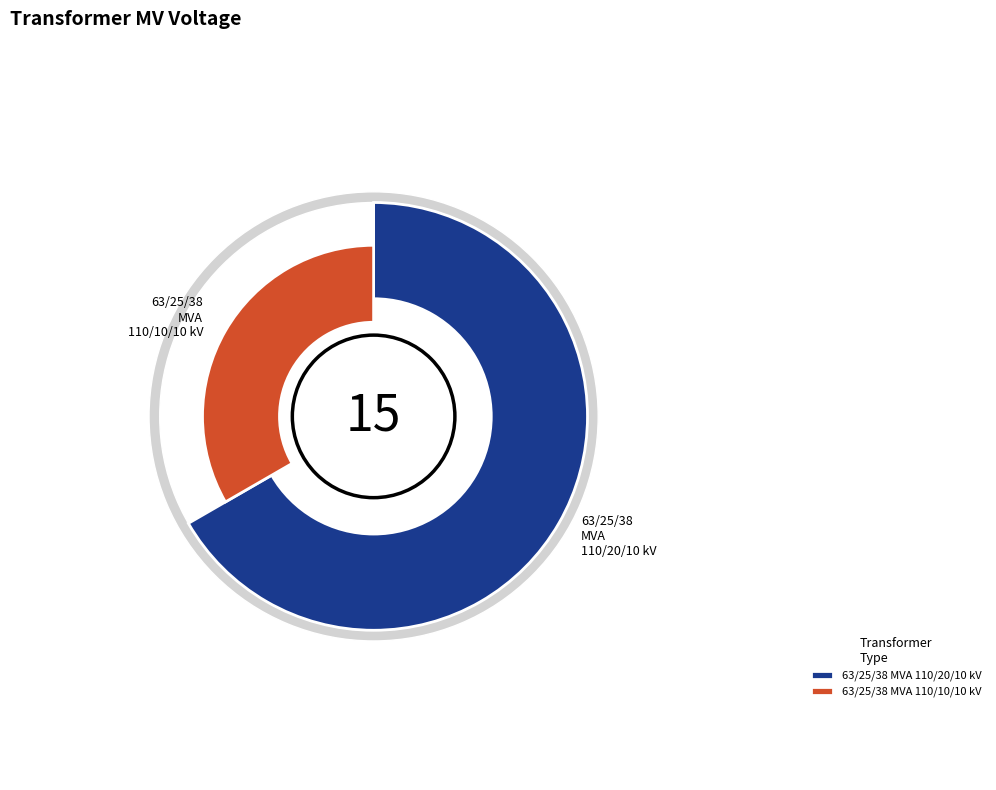

Count the number of slices in the pie.

2